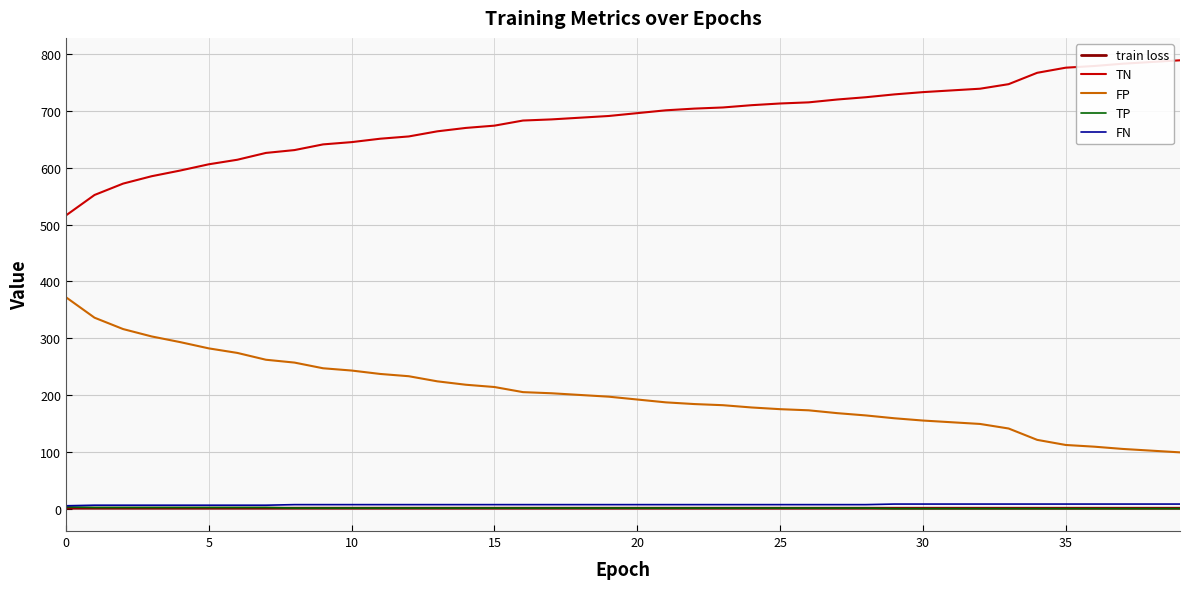

True or false: FP and TP intersect in this chart.

False